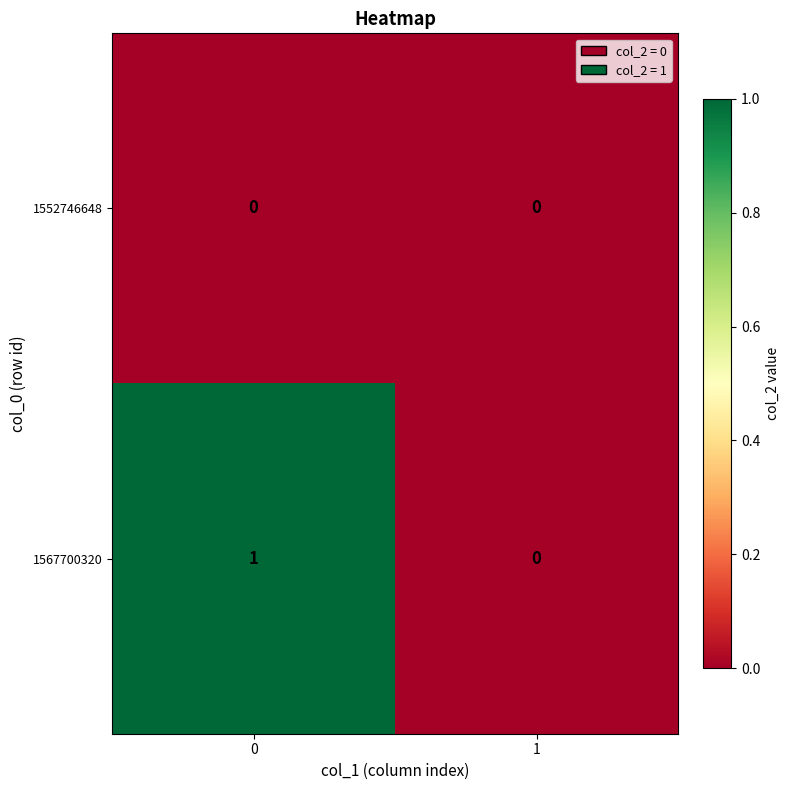

List the series in order of their overall mean, lowest first.

1552746648, 1567700320